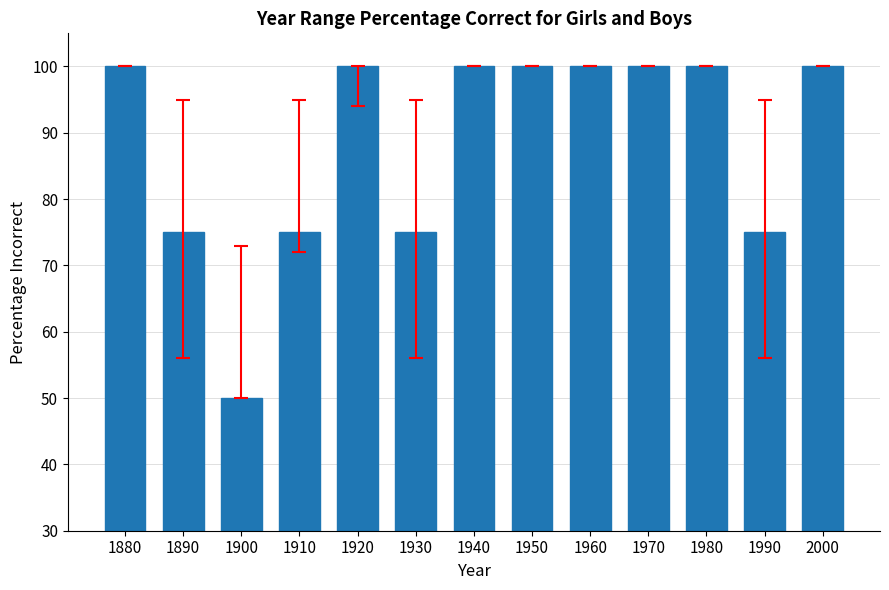

Between 1890 and 1970, which is larger?

1970